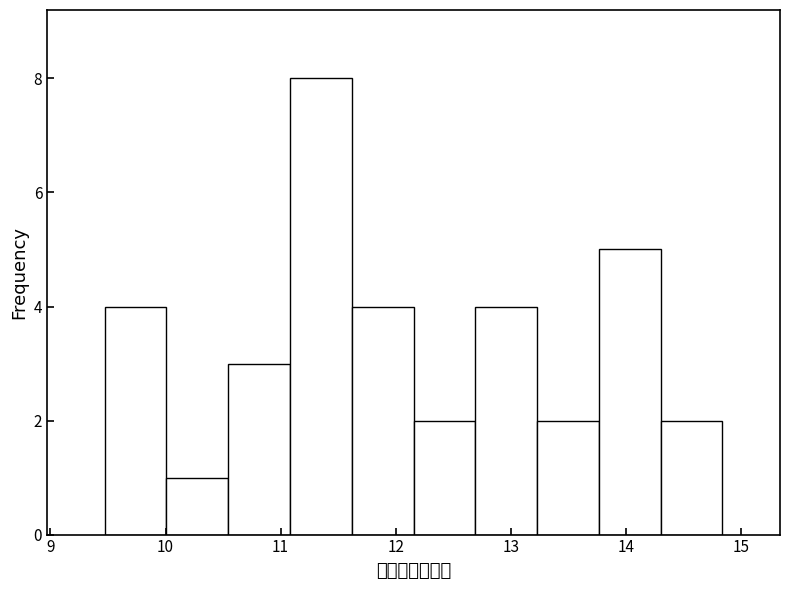

How tall is the bar that spans 10.0 to 10.5 on the x-axis? Neither the bar edges nor the heights are printed on the chart, so give them approximately, as read against the axes.

1